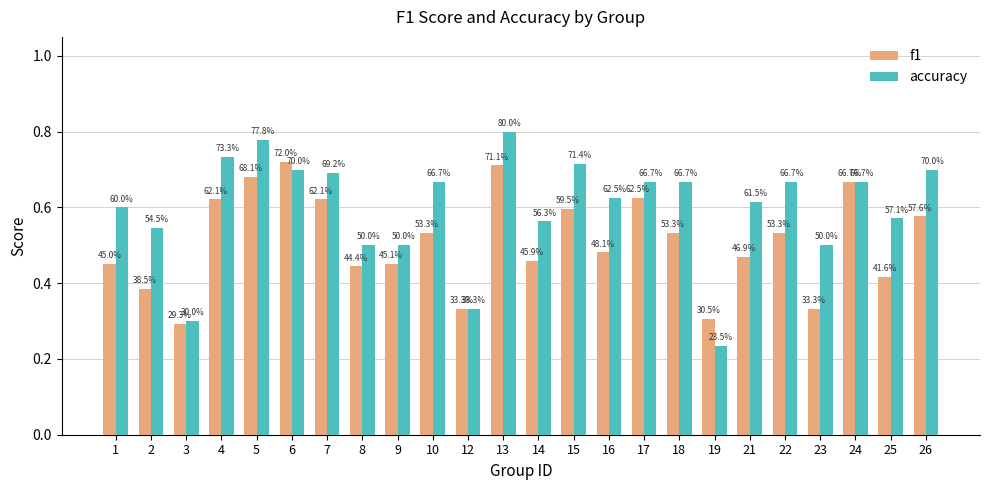

What is the sum of all accuracy values?

14.3